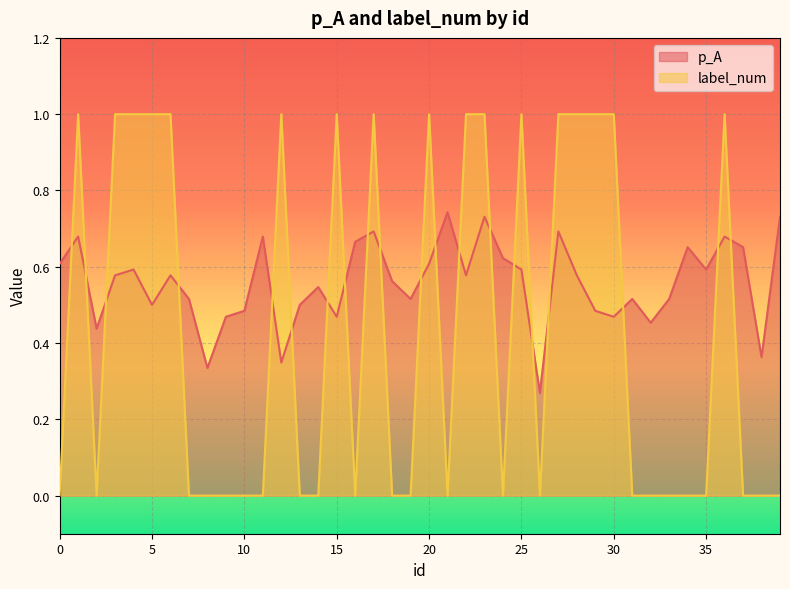

Where is the first local maximum for p_A?

1